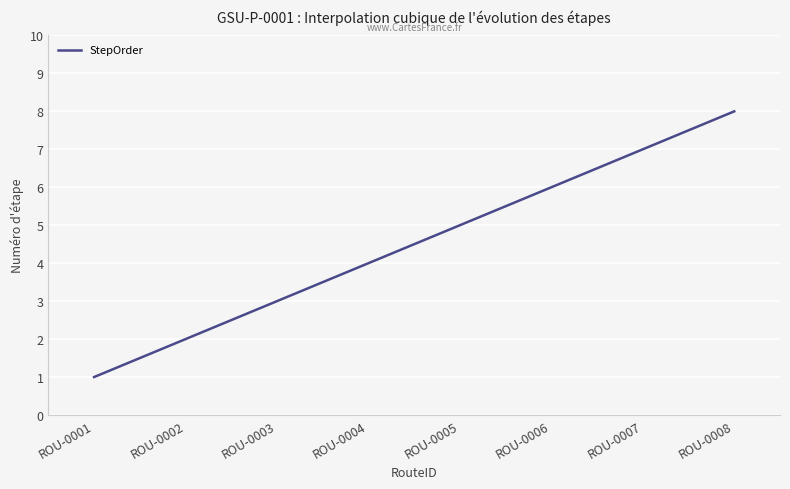

Count the number of categories in the chart.

300